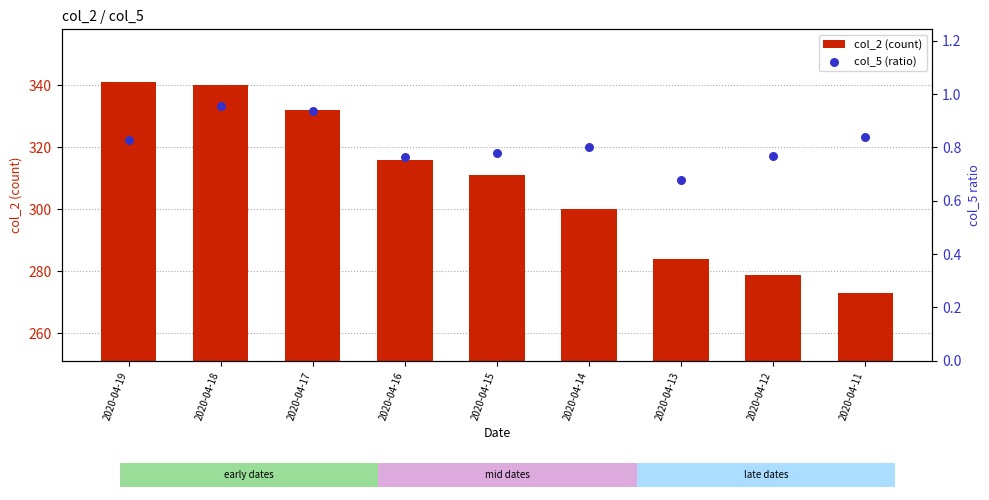

What is the total value across all series at 2020-04-17?

332.9